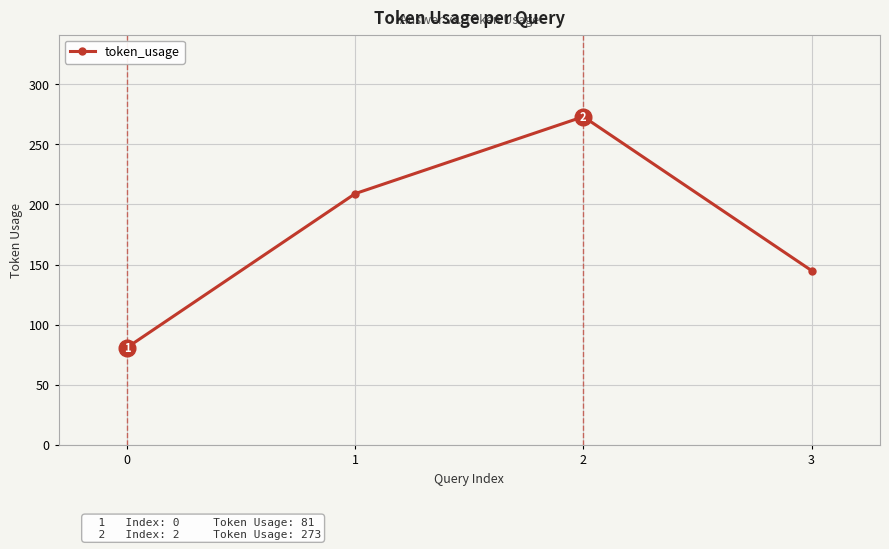

Which has a higher value, 1 or 0?

1